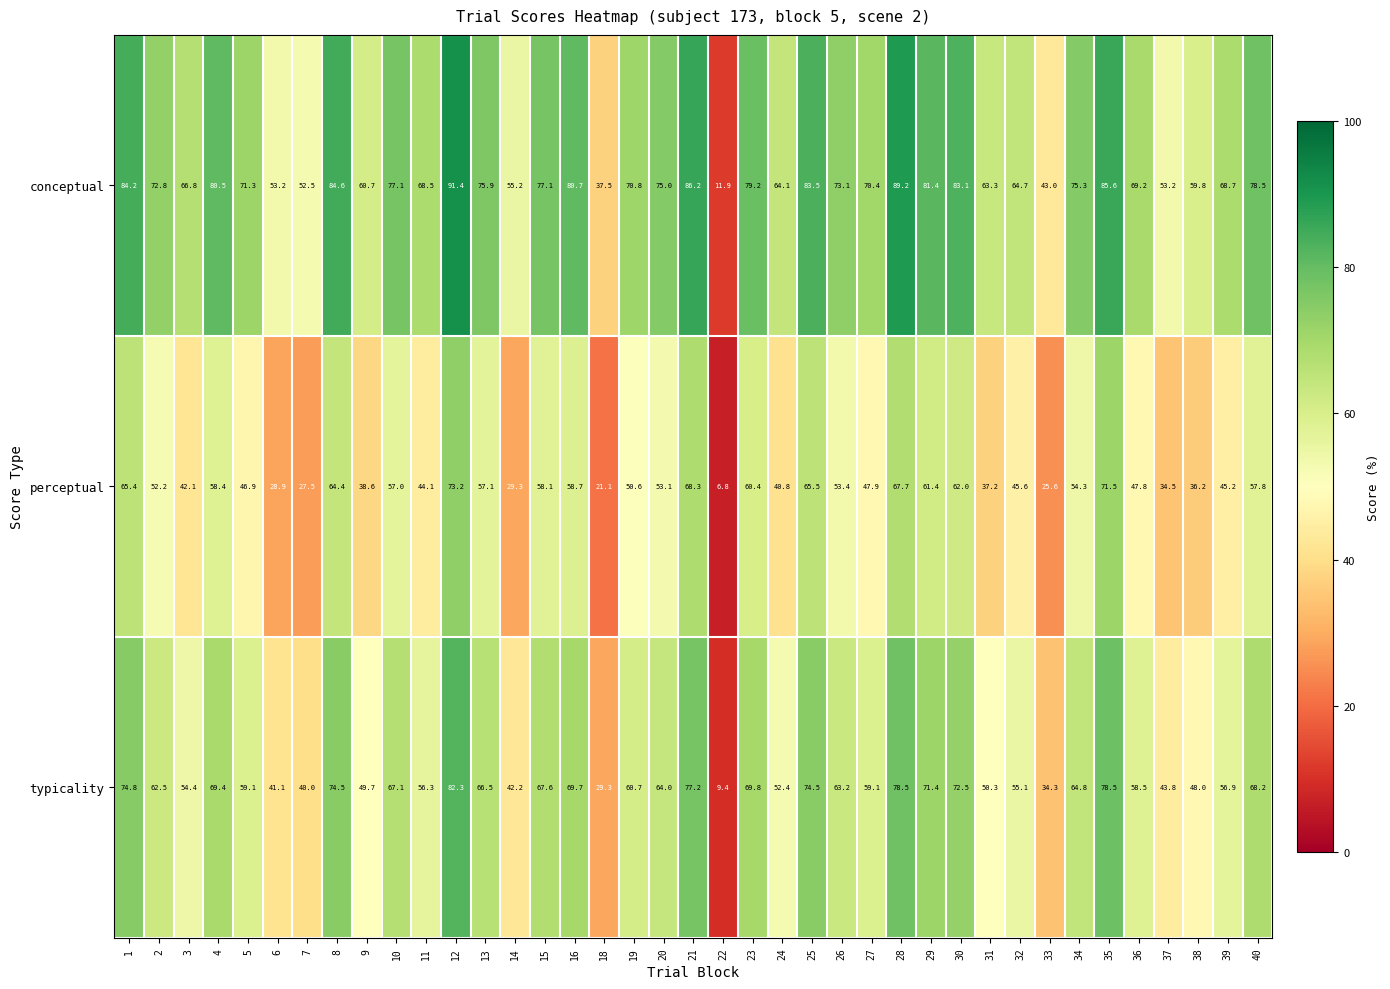

How many categories are shown in the chart?

39